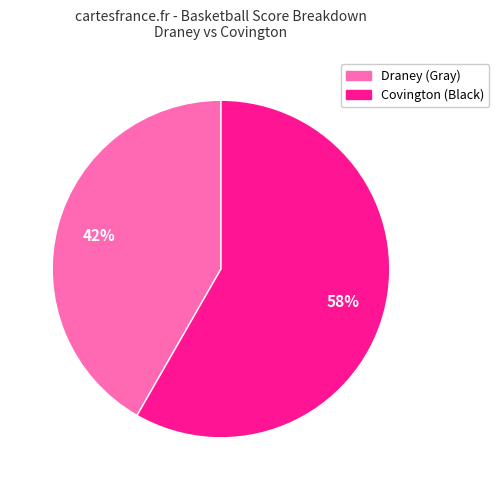

Rank the categories by value from lowest to highest.

Draney (Gray), Covington (Black)